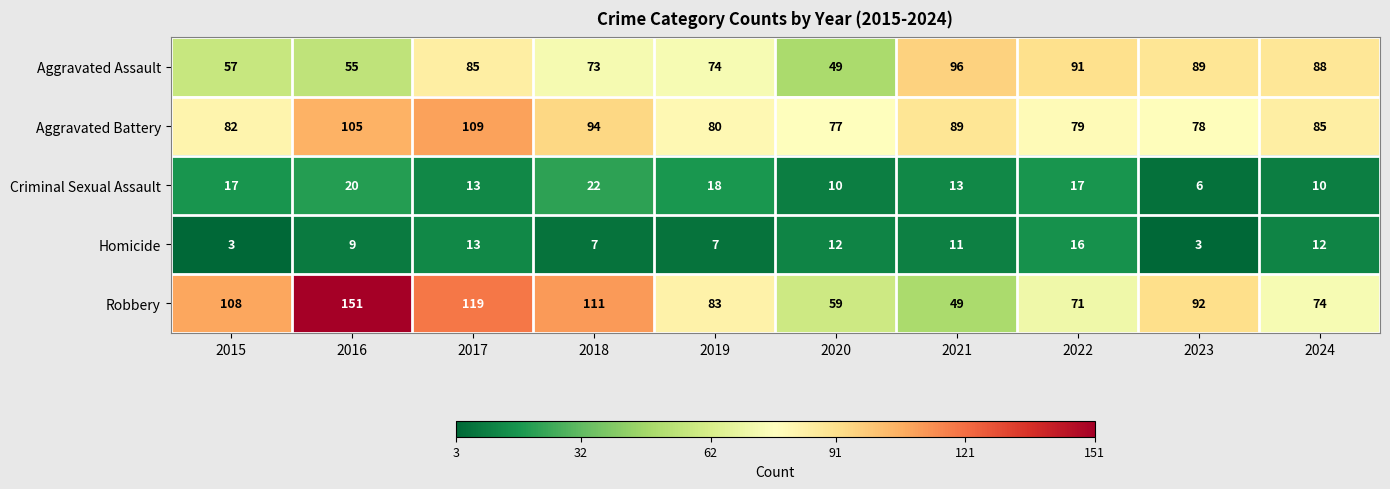

What is the sum of the Aggravated Battery values at 2020 and 2022?

156